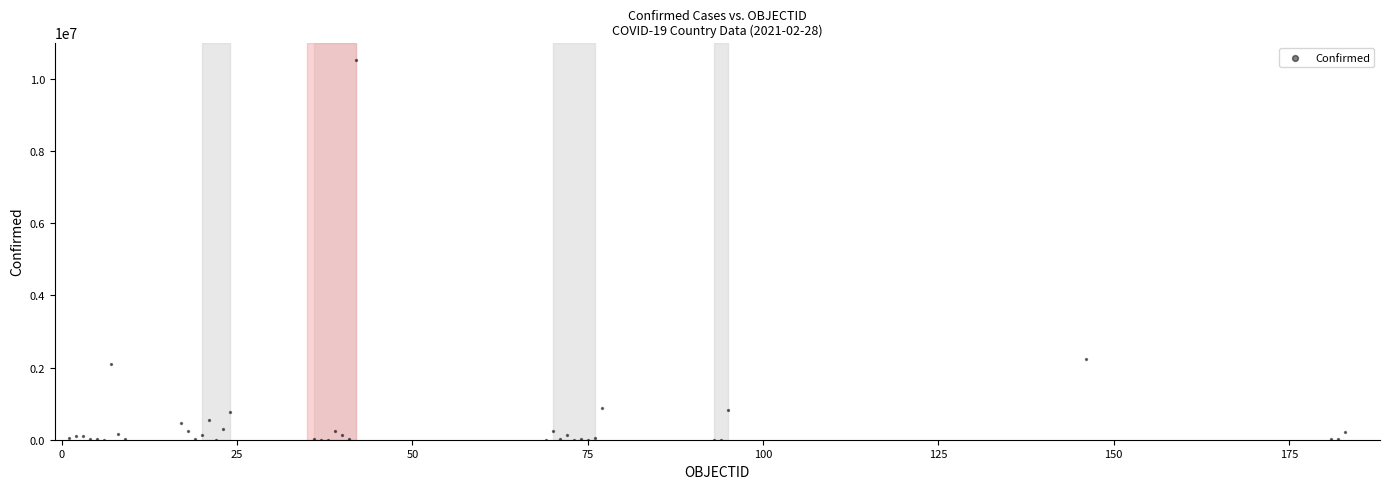

What Y value in the scatter plot is closest to 5258709?

2248135